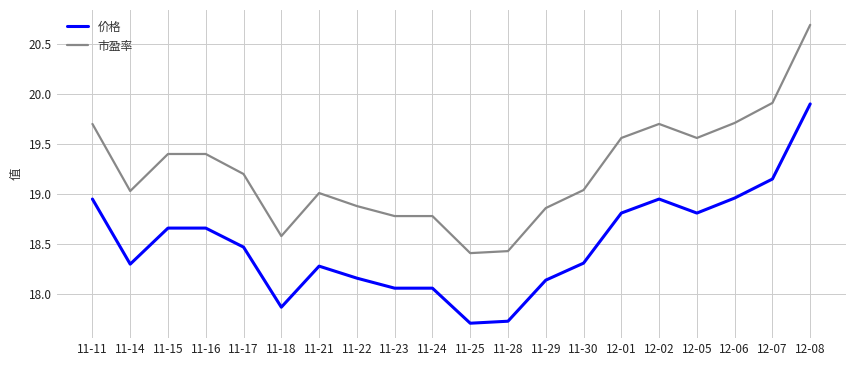

What position from the right is 12-02?

5